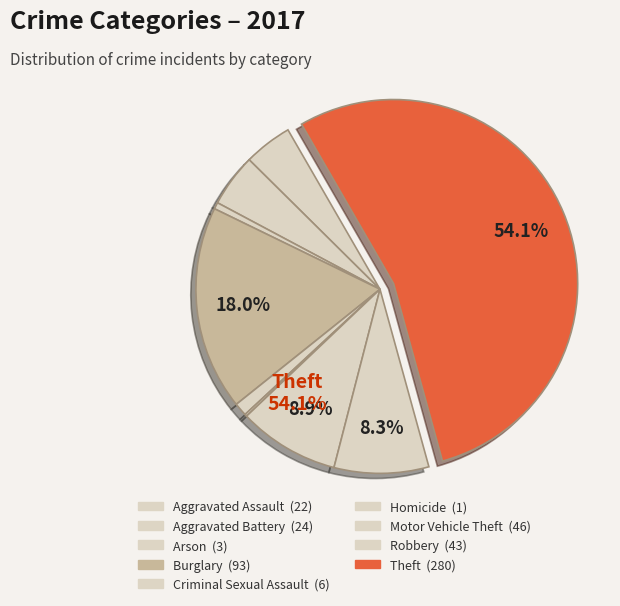

To the nearest percent, what percentage of the pie is Criminal Sexual Assault?

1%